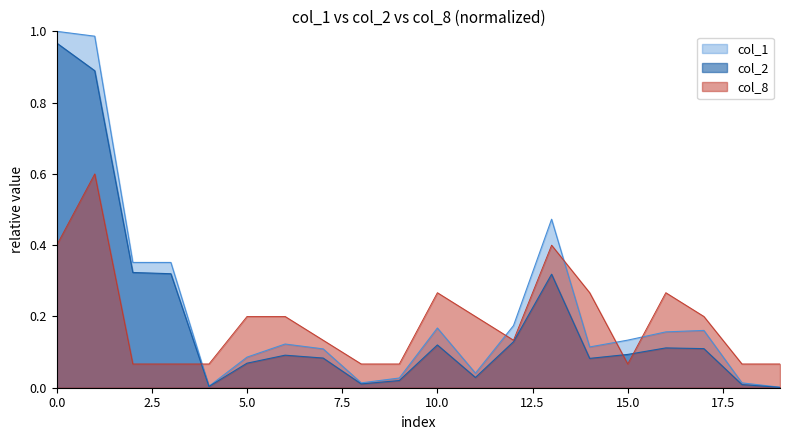

True or false: col_8 has a value of 0.1 at 0.0.

False